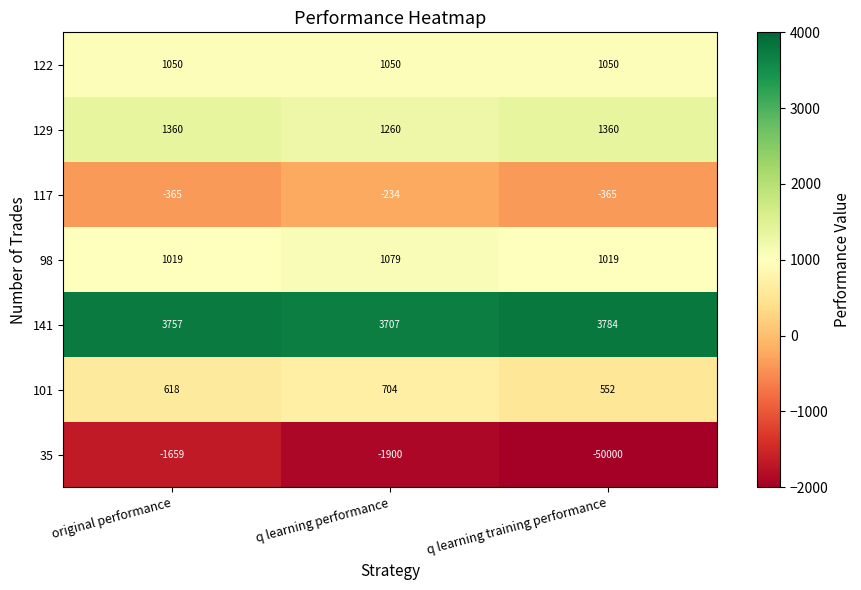

Reading left to right, transcribe all the data shown in this chart.

122: original performance=1050	q learning performance=1050	q learning training performance=1050
129: original performance=1360	q learning performance=1260	q learning training performance=1360
117: original performance=-365	q learning performance=-234	q learning training performance=-365
98: original performance=1019	q learning performance=1079	q learning training performance=1019
141: original performance=3757	q learning performance=3707	q learning training performance=3784
101: original performance=618	q learning performance=704	q learning training performance=552
35: original performance=-1659	q learning performance=-1900	q learning training performance=-50000